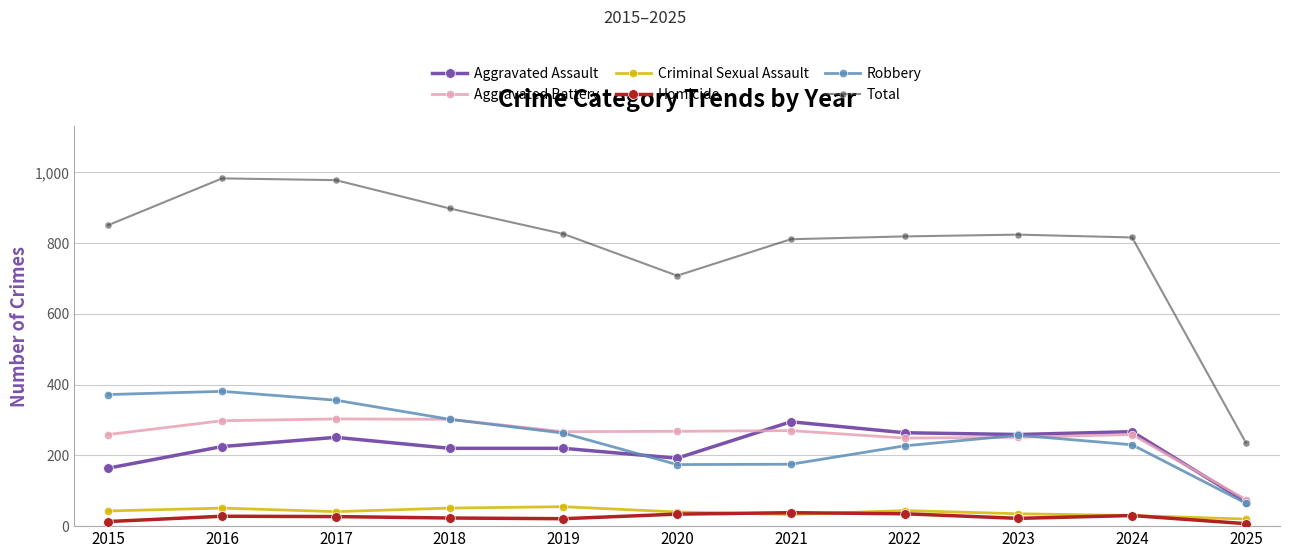

True or false: Criminal Sexual Assault and Total intersect in this chart.

False